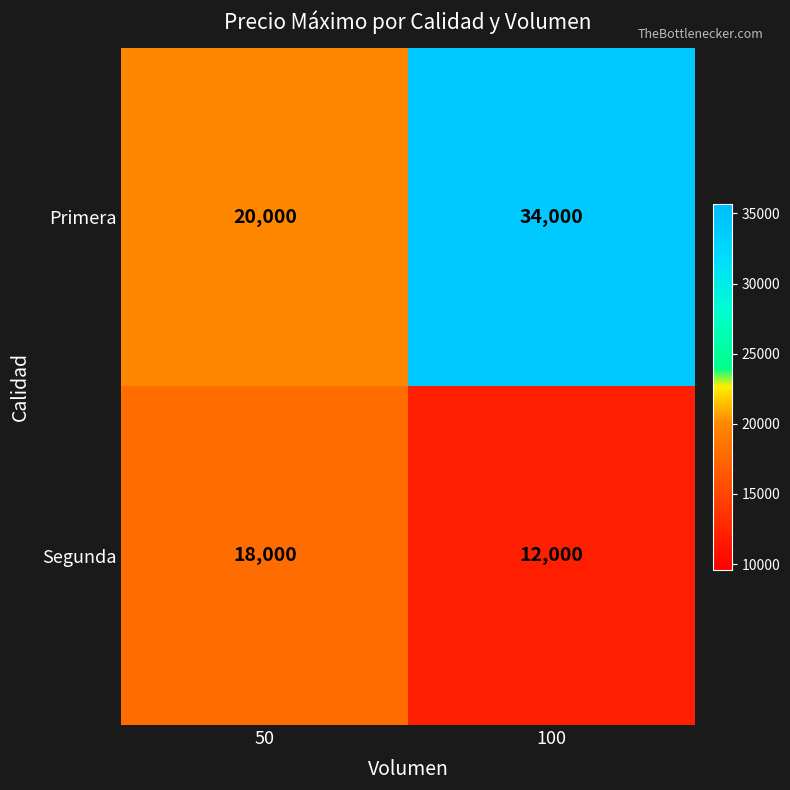

The Primera series shows 11253 at 50. True or false?

False